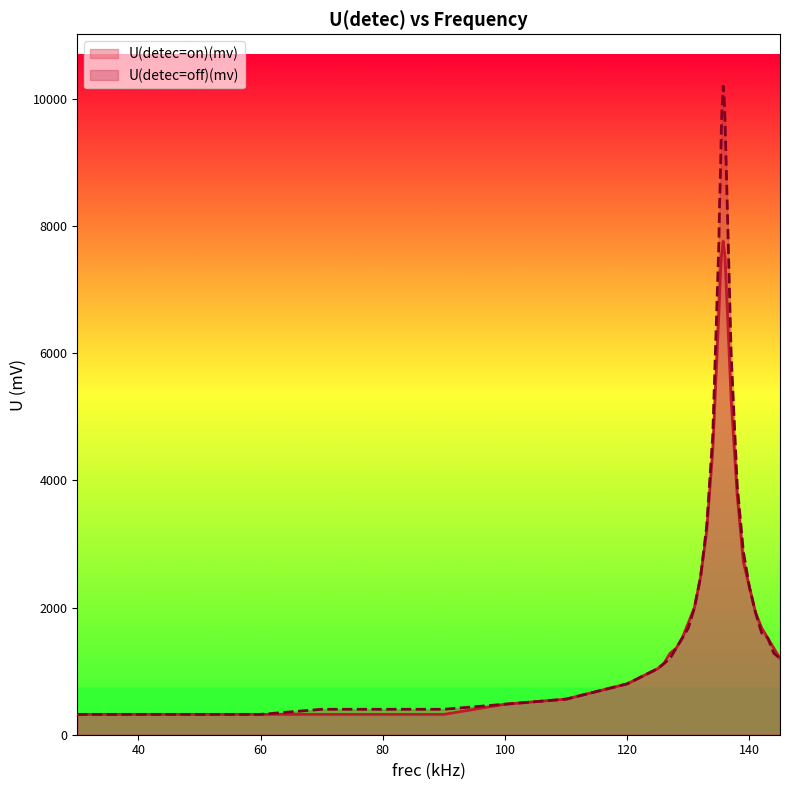

List the series in order of their overall mean, highest first.

U(detec=off)(mv), U(detec=on)(mv)